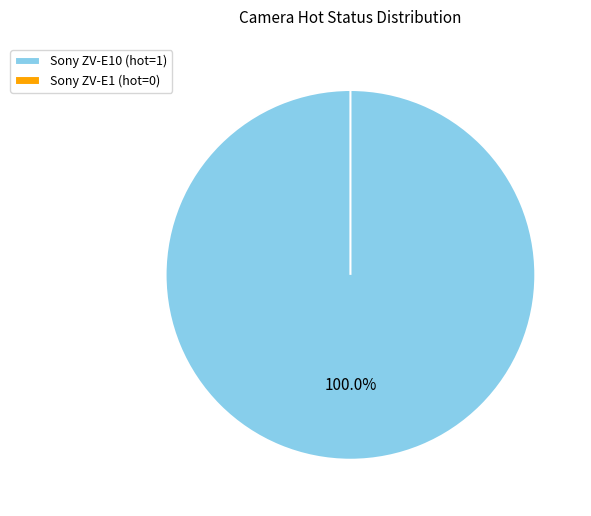

True or false: Sony ZV-E10 accounts for 99% of the total.

False